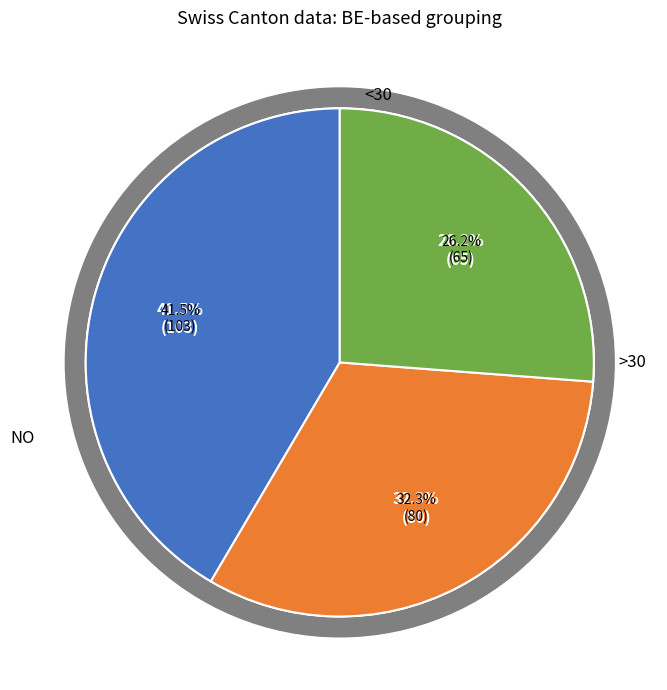

The BE slice represents 21% of the pie. True or false?

False